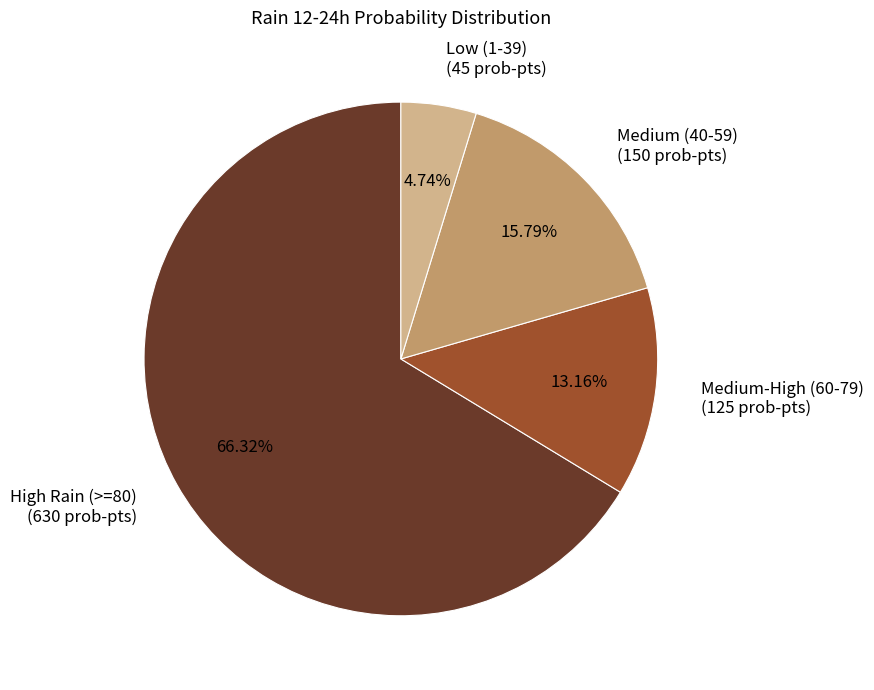

Is there any slice that represents more than half of the pie?

Yes